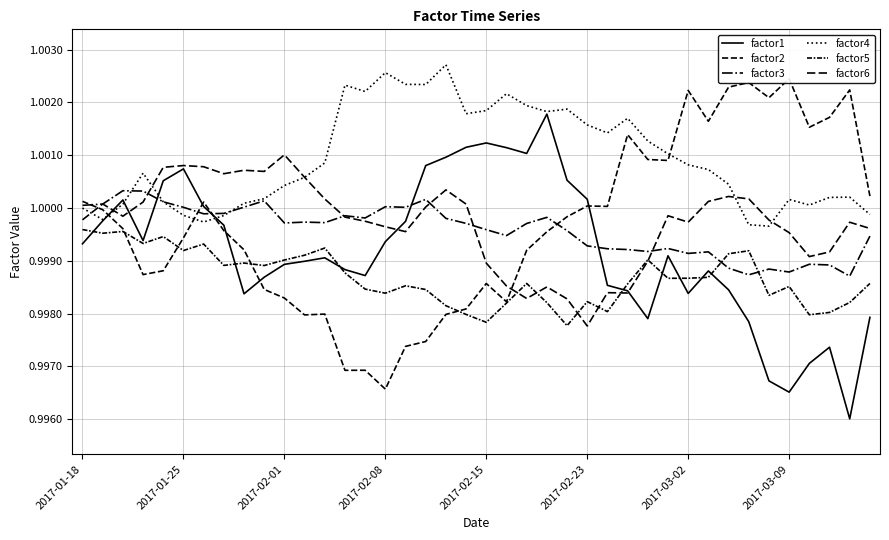

Does the chart have visible grid lines?

Yes